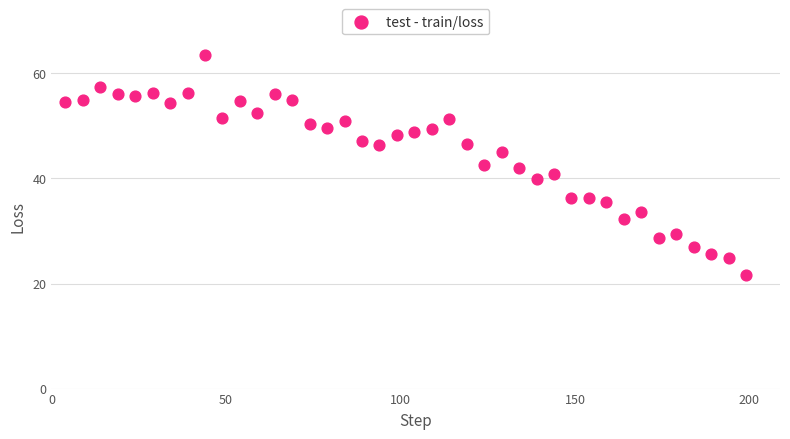

What is the range of X values (max minus min)?

195.0